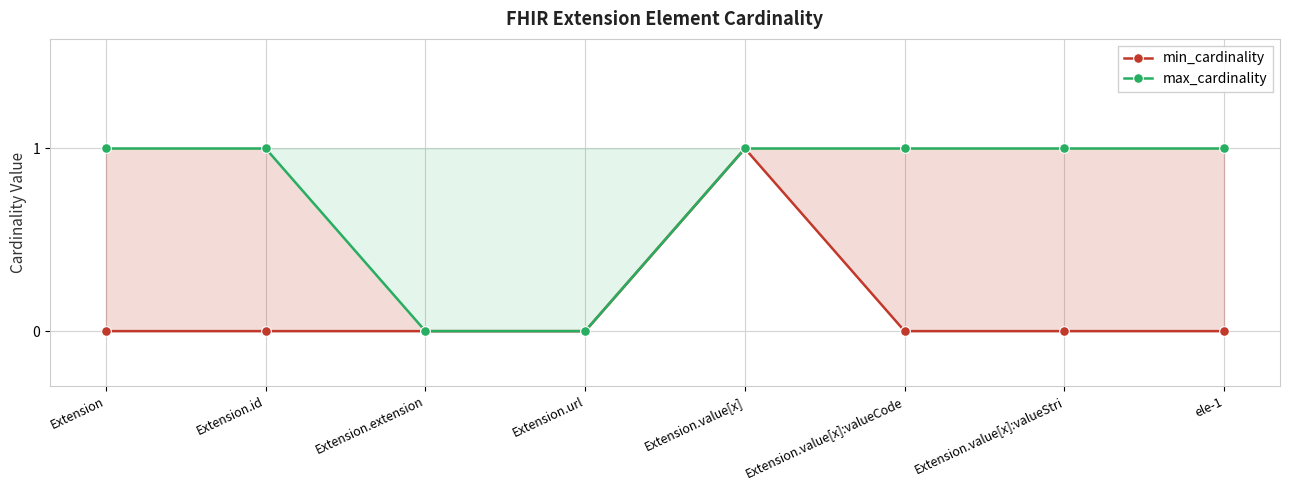

Reading left to right, list all the values displayed in this chart.

min_cardinality: 0	0	0	0	1	0	0	0
max_cardinality: 1	1	0	0	1	1	1	1